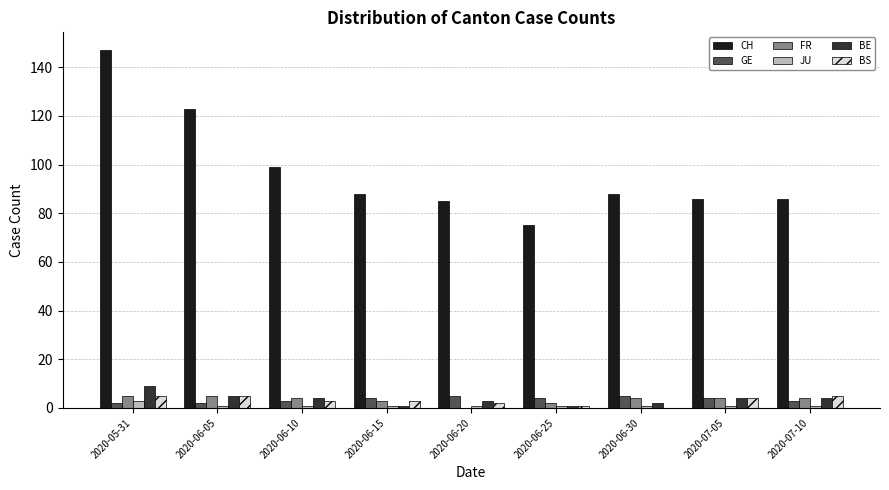

How many data points does each series have?

9